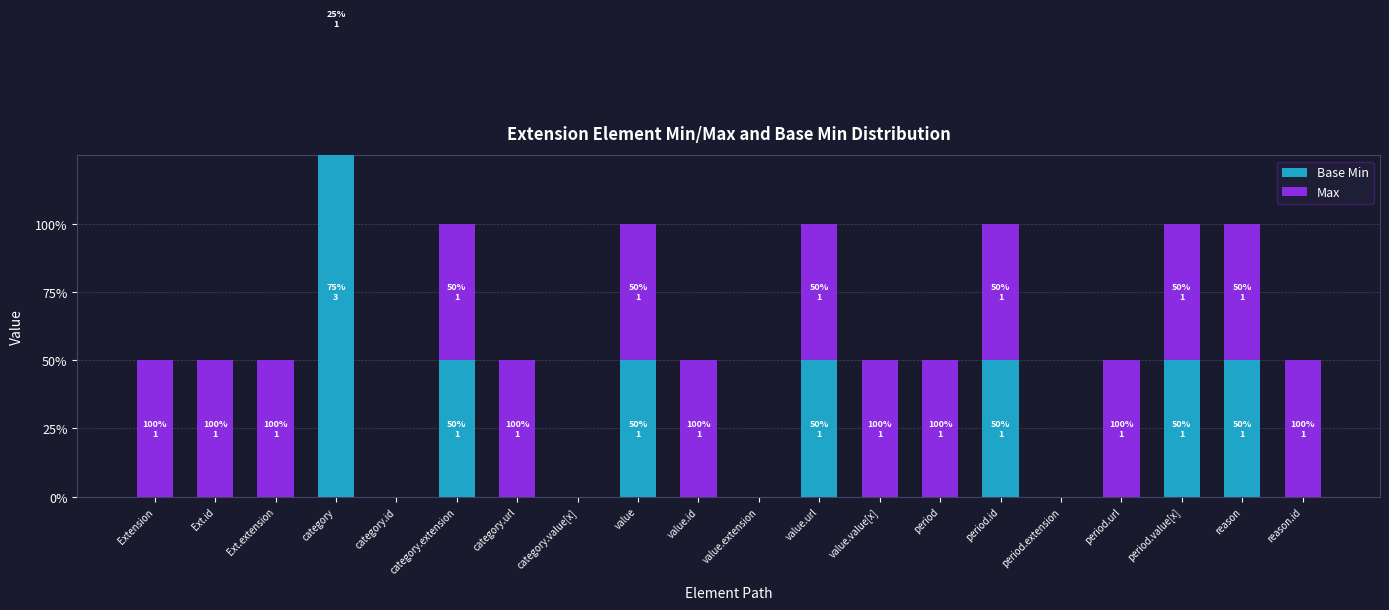

List the series in order of their peak value, lowest first.

Max, Base Min